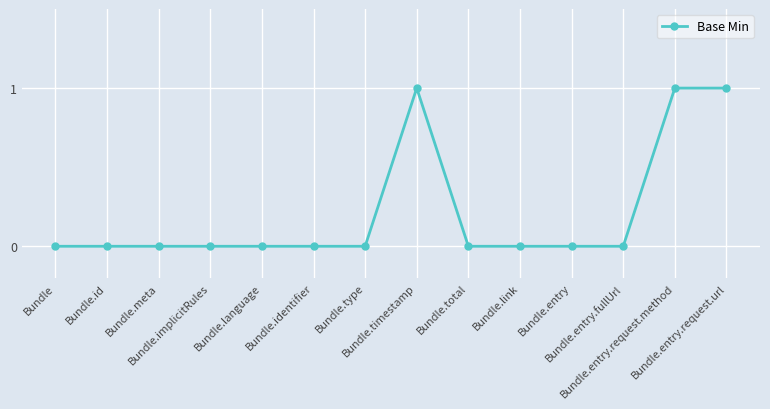

How many values are between 0 and 1?

14